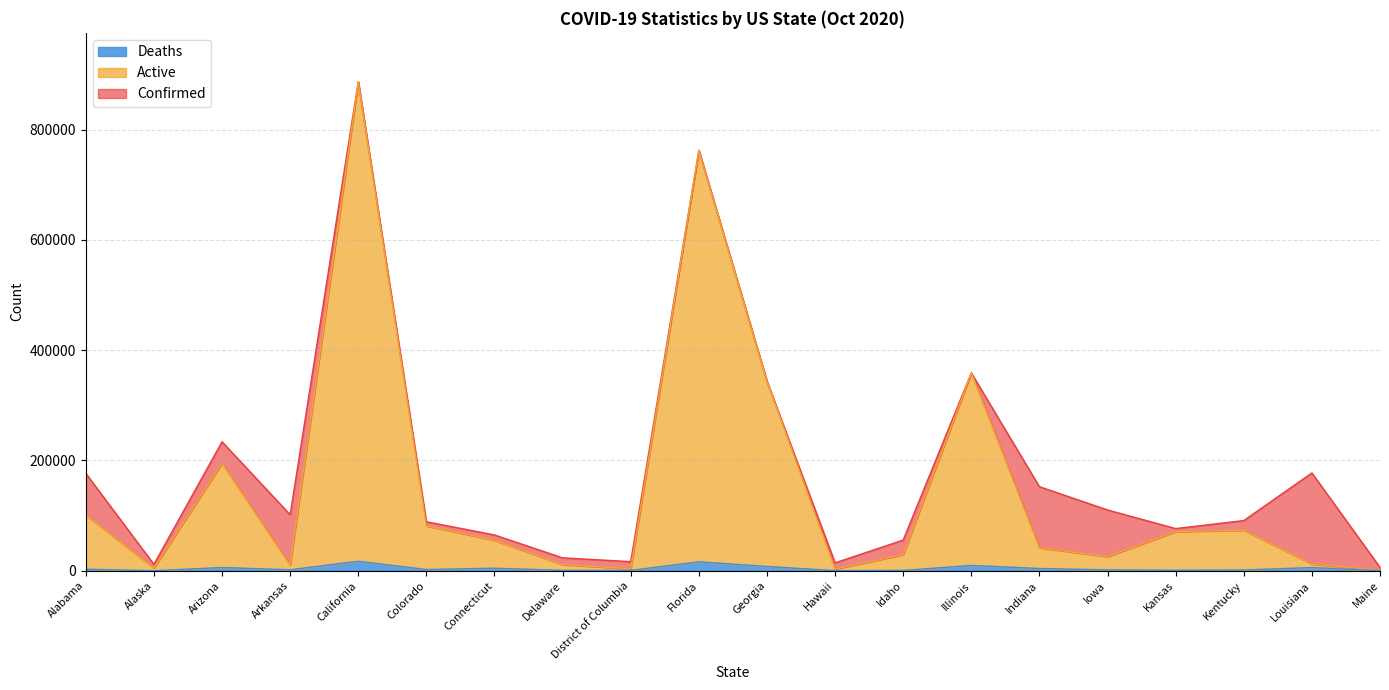

Is it true that Active equals 11040 at Delaware?

True